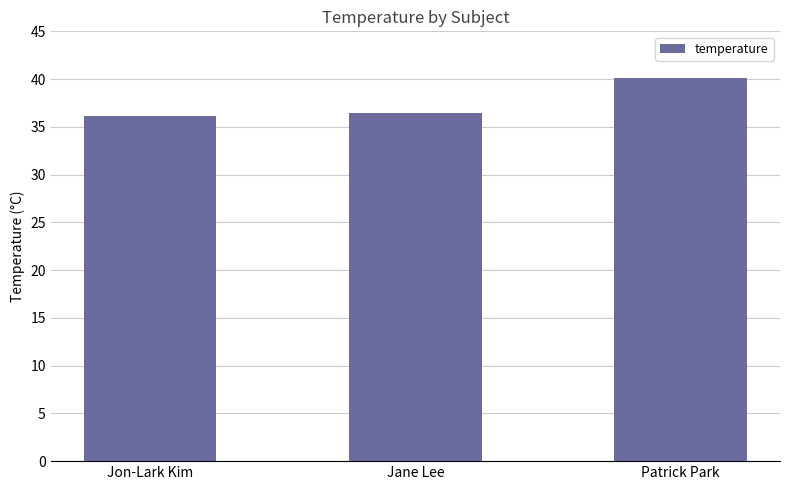

The value at Jane Lee is 48.2. True or false?

False